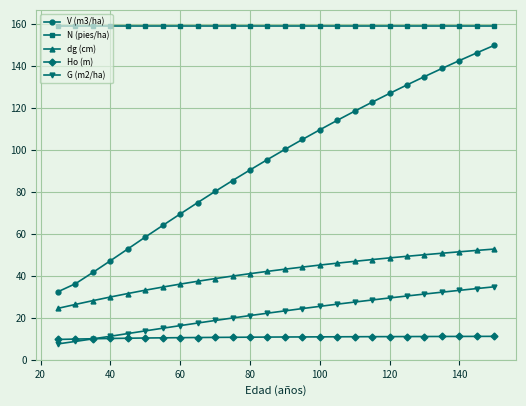

What is the value of the G (m2/ha) point at the 26th from the left?

34.7